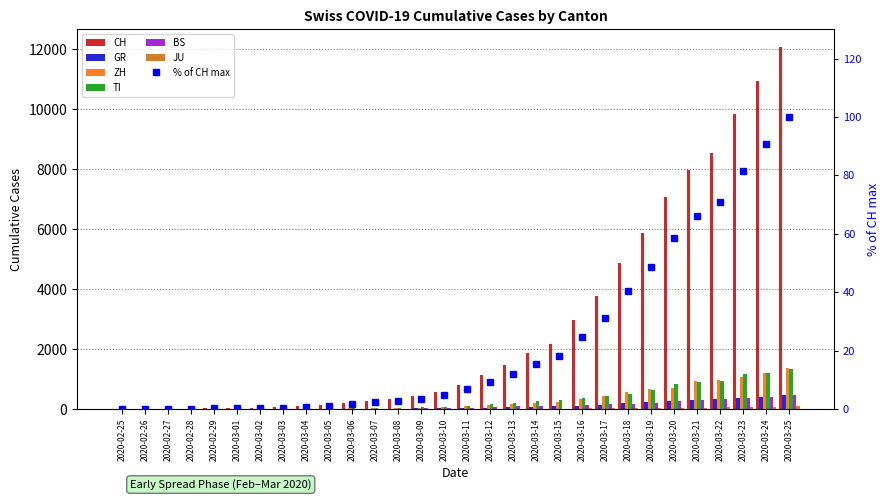

How many positive values does the ZH series have?

28